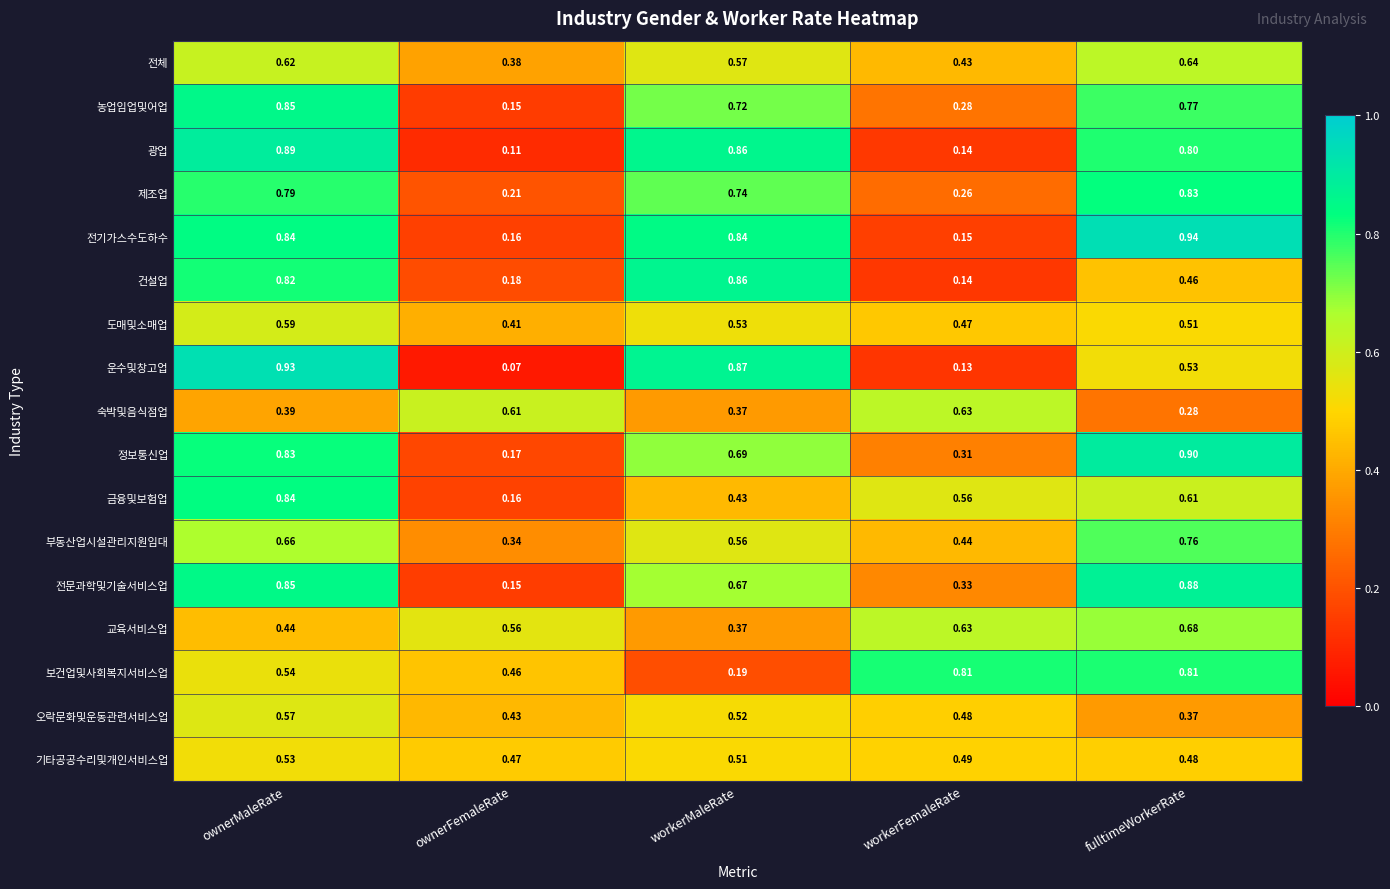

At which label does 교육서비스업 reach its peak?

fulltimeWorkerRate